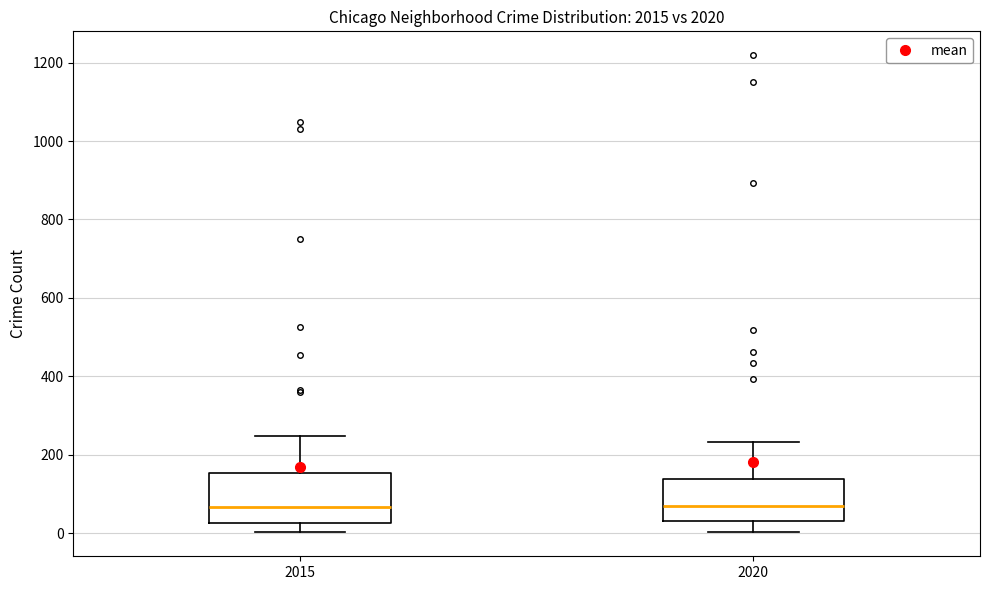

Where is the lower edge of the box at x = 2020 on the y-axis? The values are not printed on the chart, so give them approximately, as read against the axis.

40